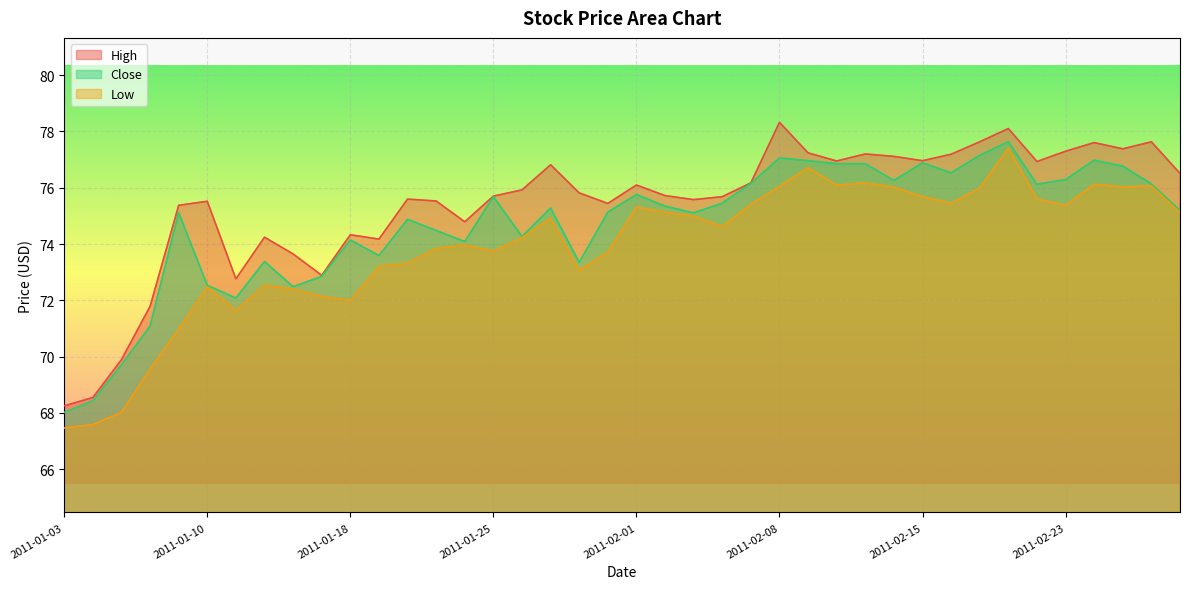

Where is Close nearest to the value 72?

2011-01-11